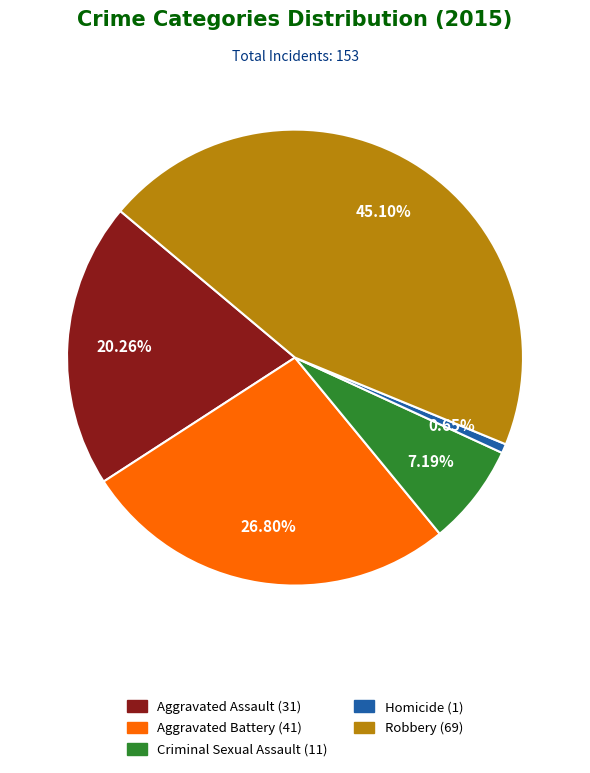

The Aggravated Battery slice represents 27% of the pie. True or false?

True